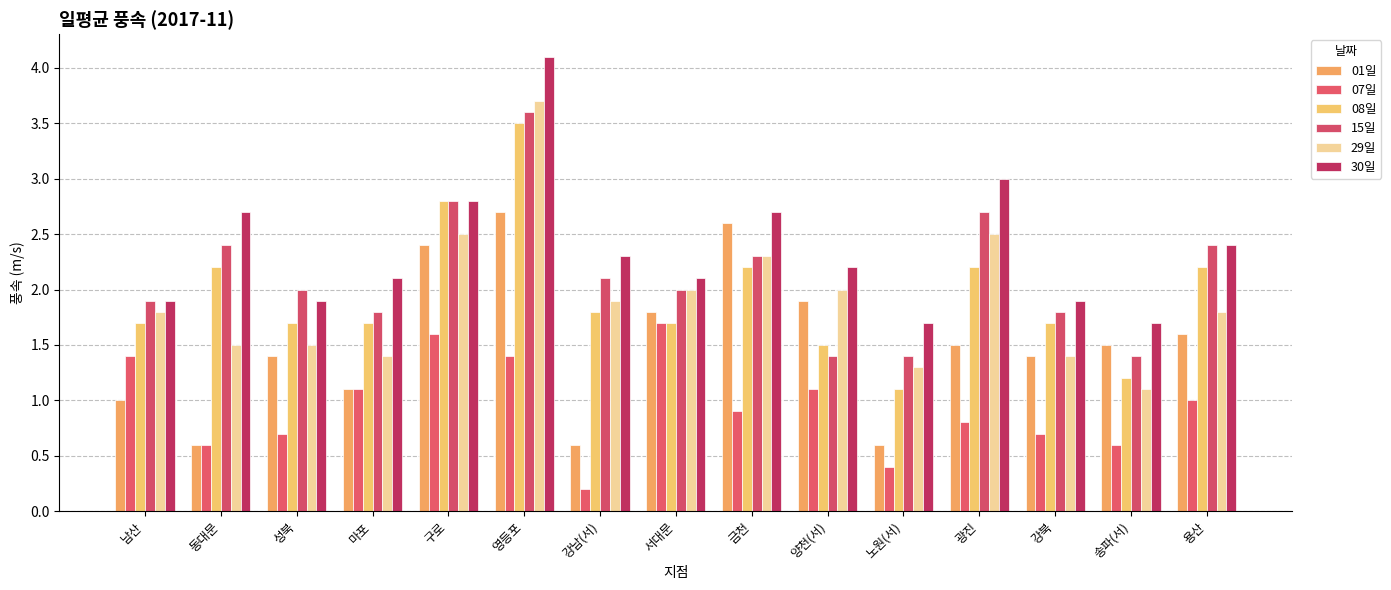

What is the minimum value for 07일?

0.2